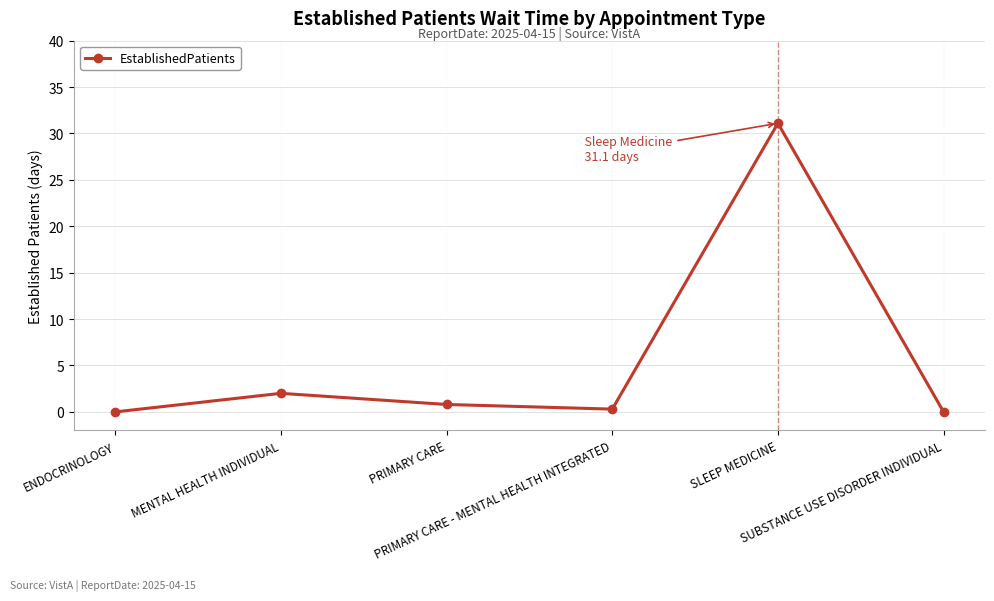

What is the label of the 5th point from the right?

MENTAL HEALTH INDIVIDUAL